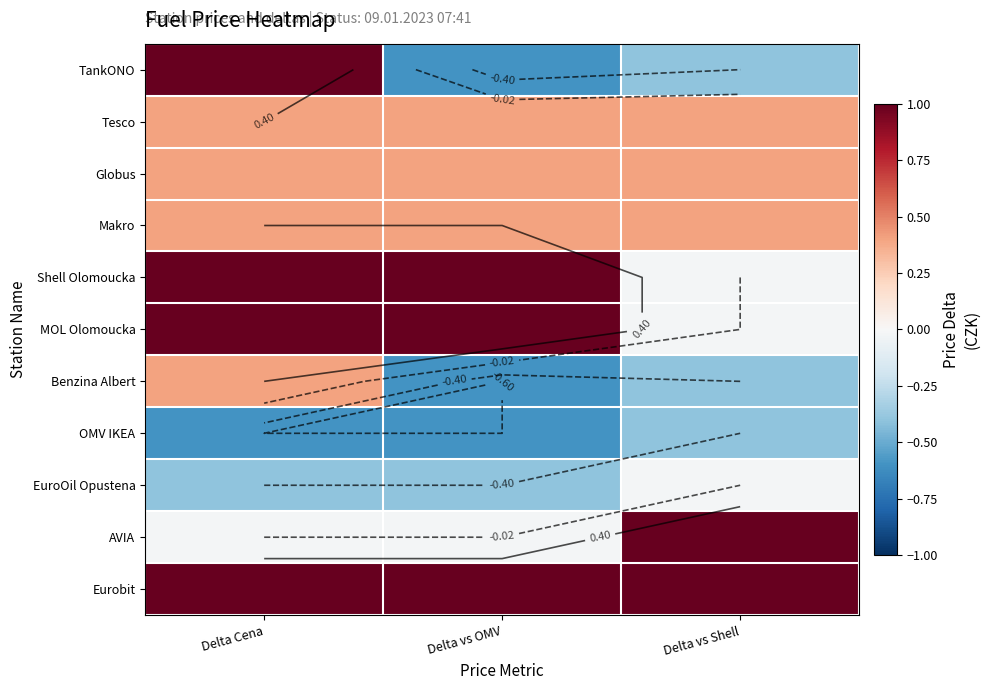

Is the value of OMV IKEA at Delta Cena greater than the value of EuroOil Opustena at Delta vs Shell?

No